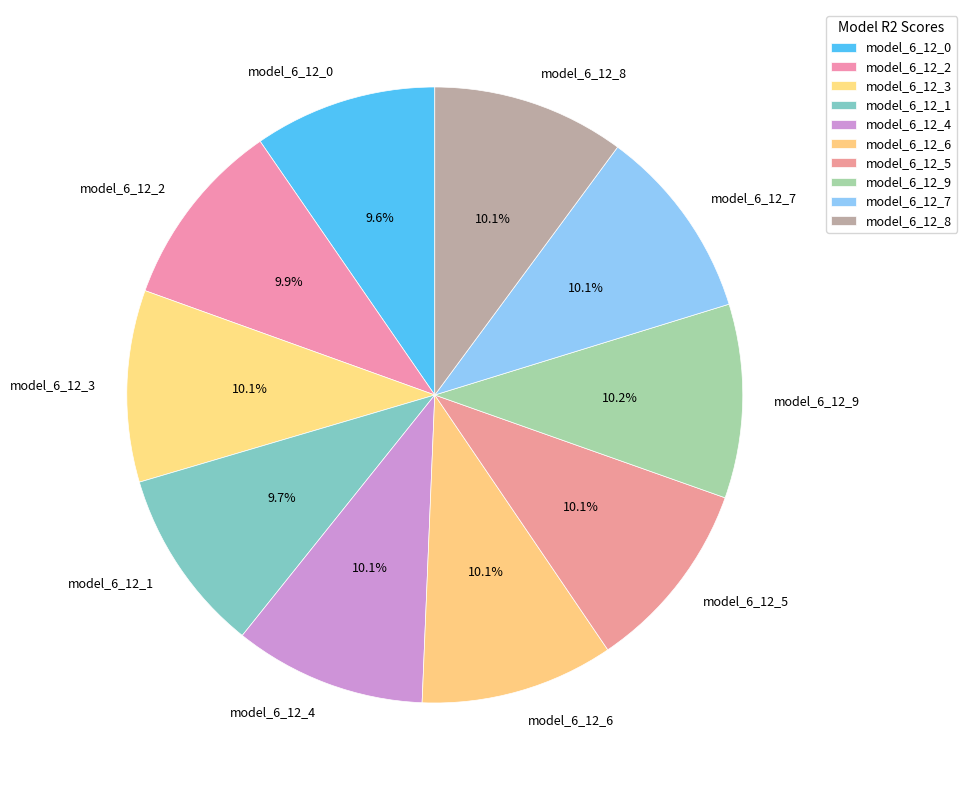

The model_6_12_6 slice represents 23% of the pie. True or false?

False